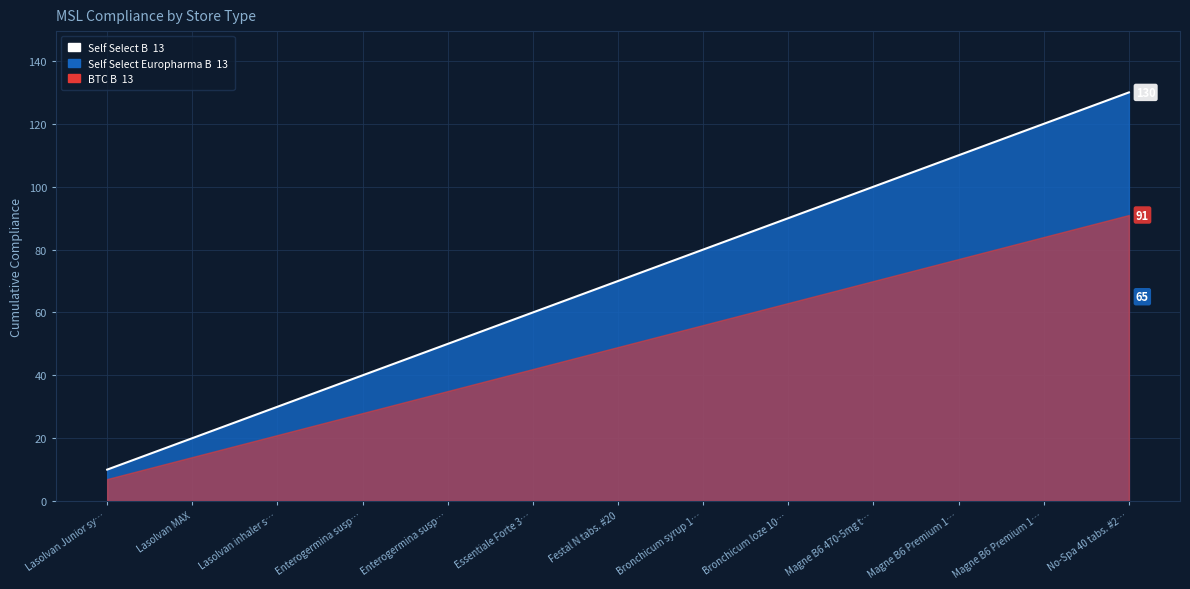

Is it true that the value at Magne B6 Premium 1… is 153?

False